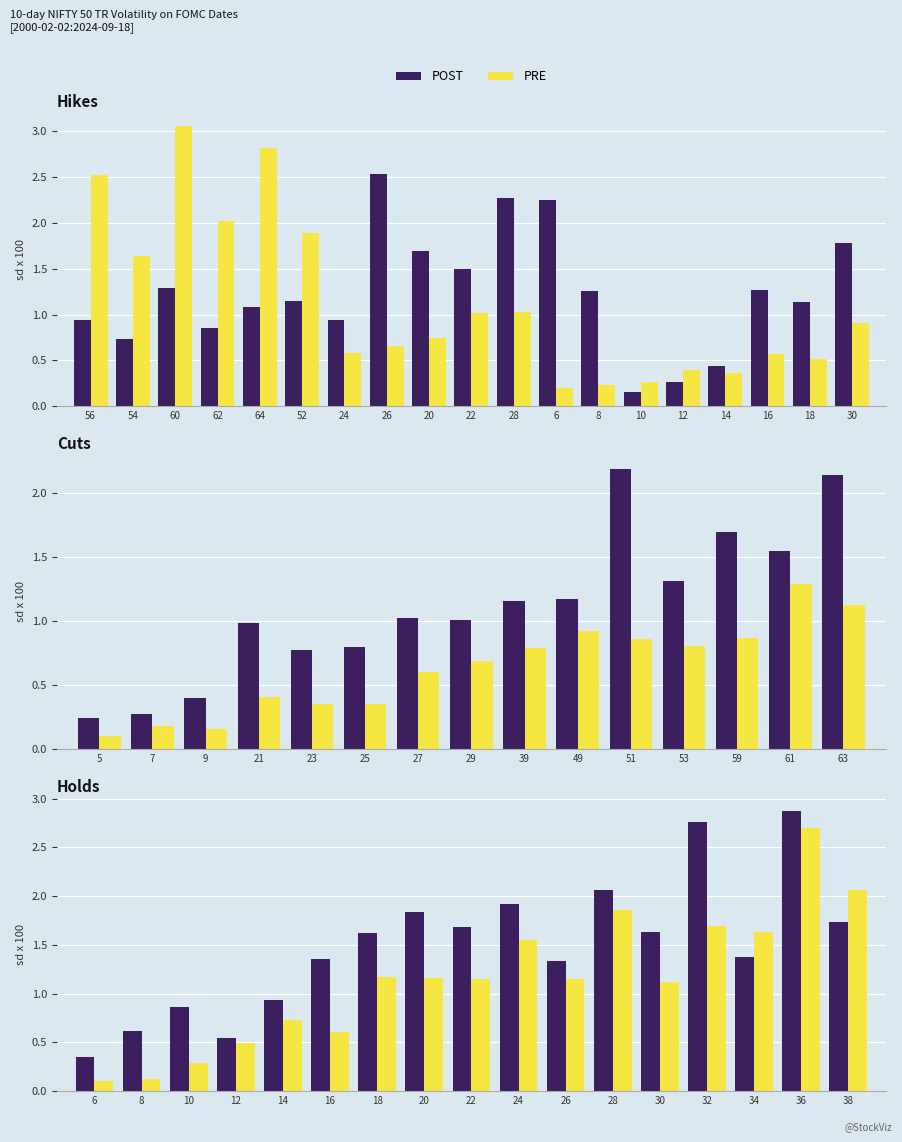

Where is POST nearest to the value 1?

64